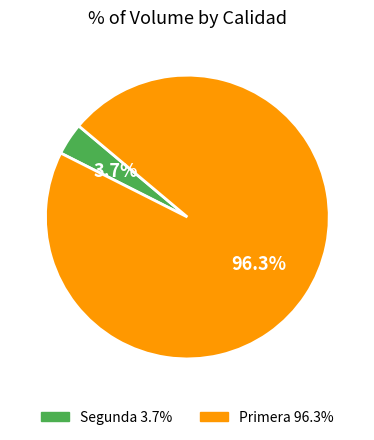

Is there any slice that represents more than half of the pie?

Yes